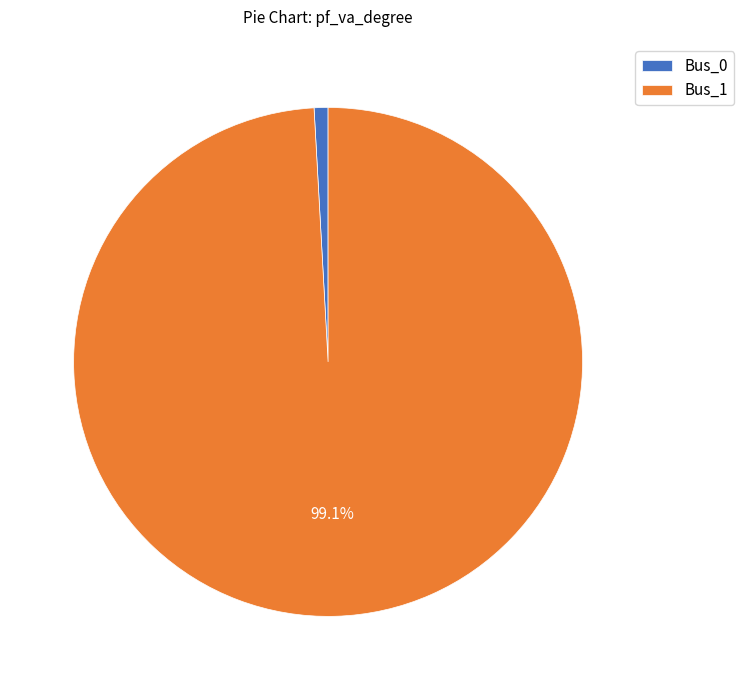

The Bus_0 slice represents 1% of the pie. True or false?

True